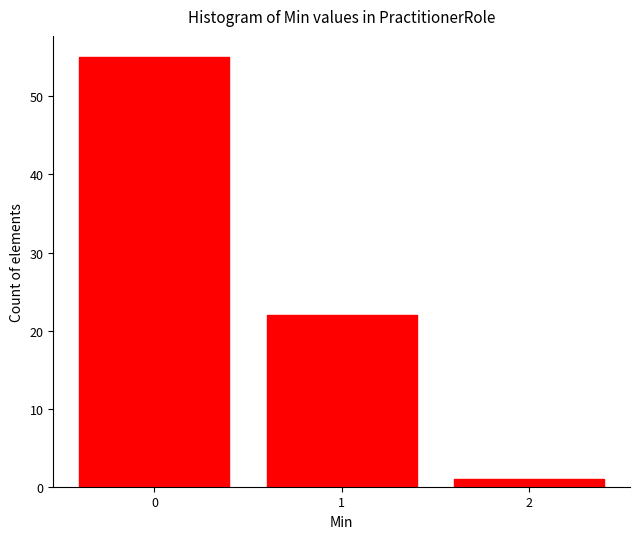

Reading left to right, extract all data points from this chart.

55	22	1